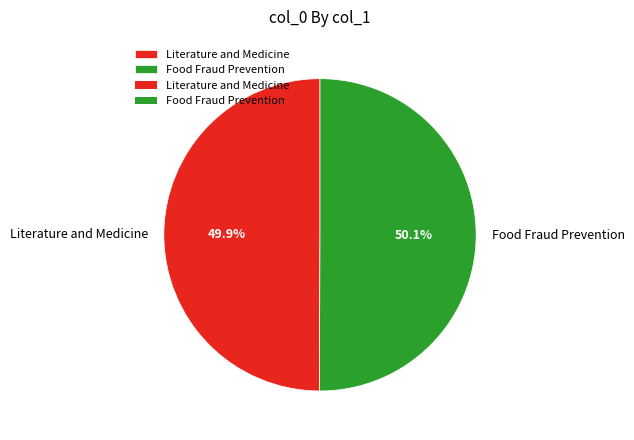

Is there any slice that represents more than half of the pie?

Yes